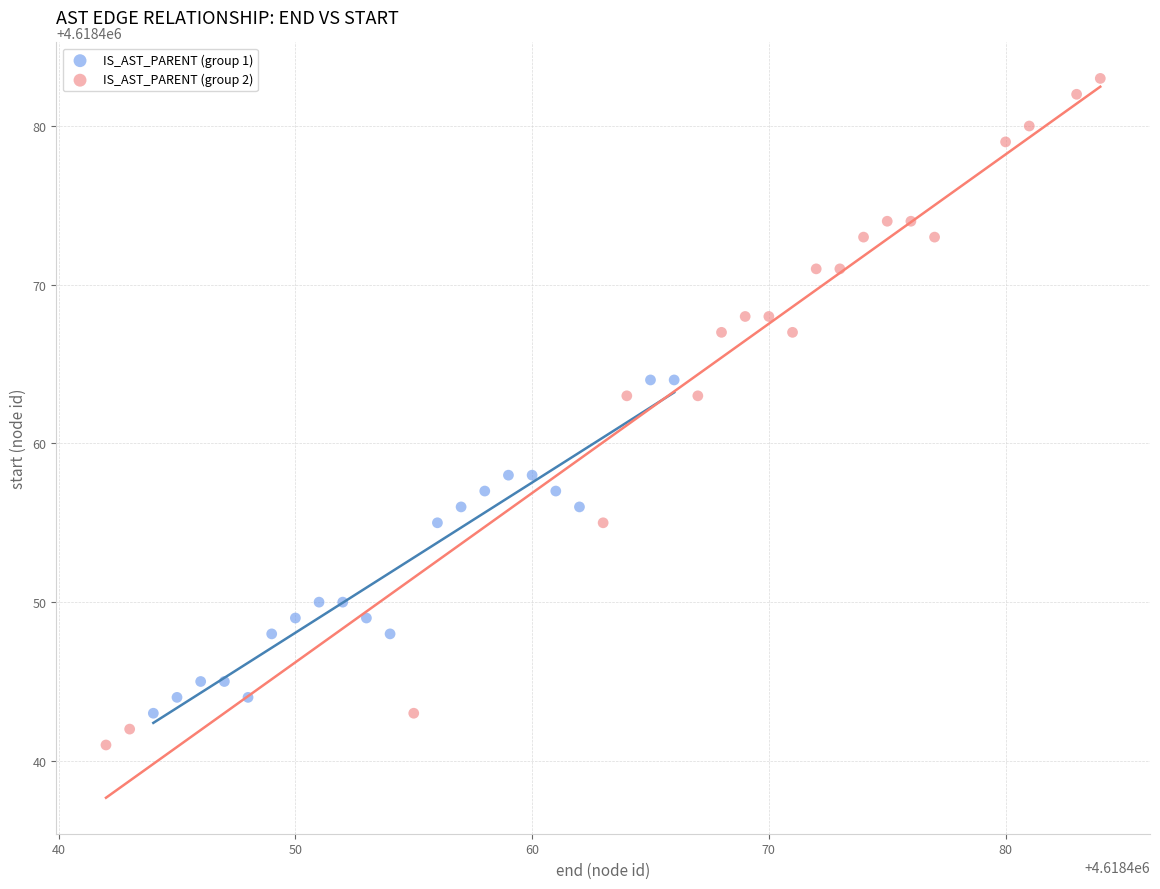

Which series reaches the minimum Y coordinate?

IS_AST_PARENT (group 2)